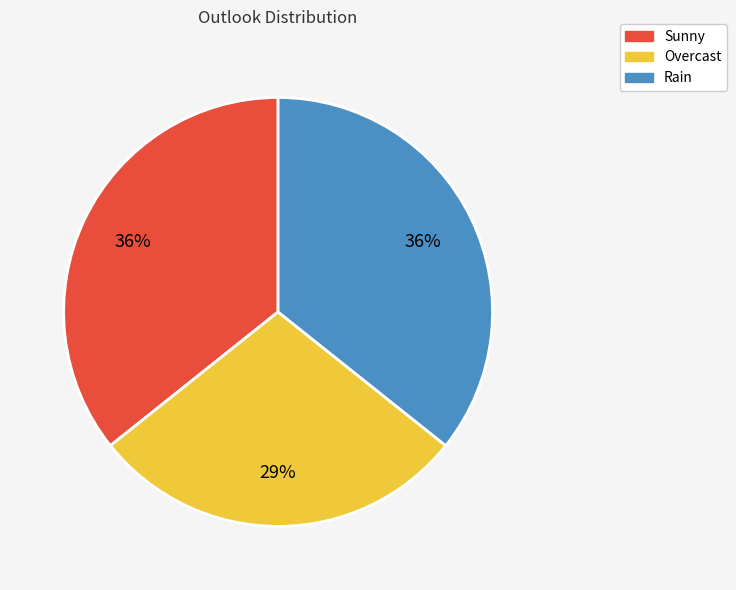

The Sunny slice represents 25% of the pie. True or false?

False